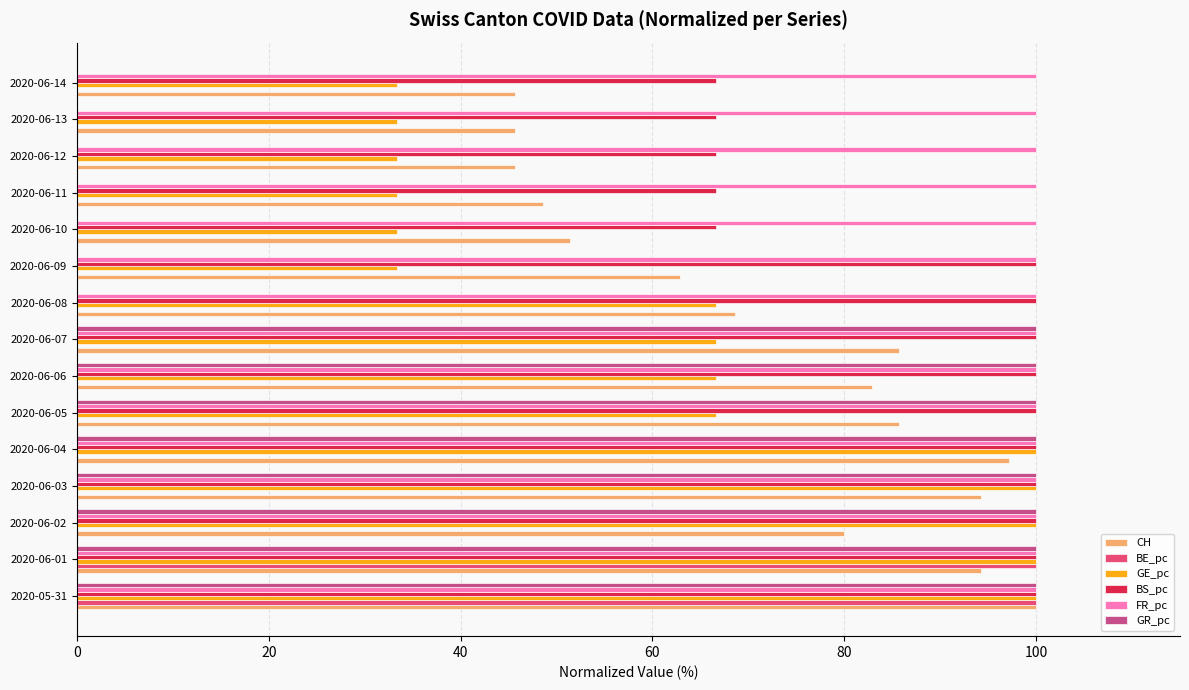

What is the highest value of the BS_pc series?

100.0